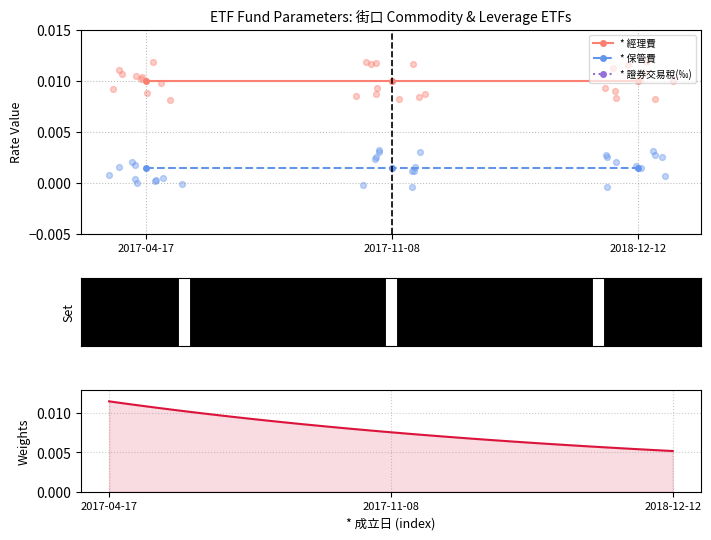

Is the value of * 保管費 at 2017-04-17 greater than the value of * 經理費 at 2018-12-12?

No